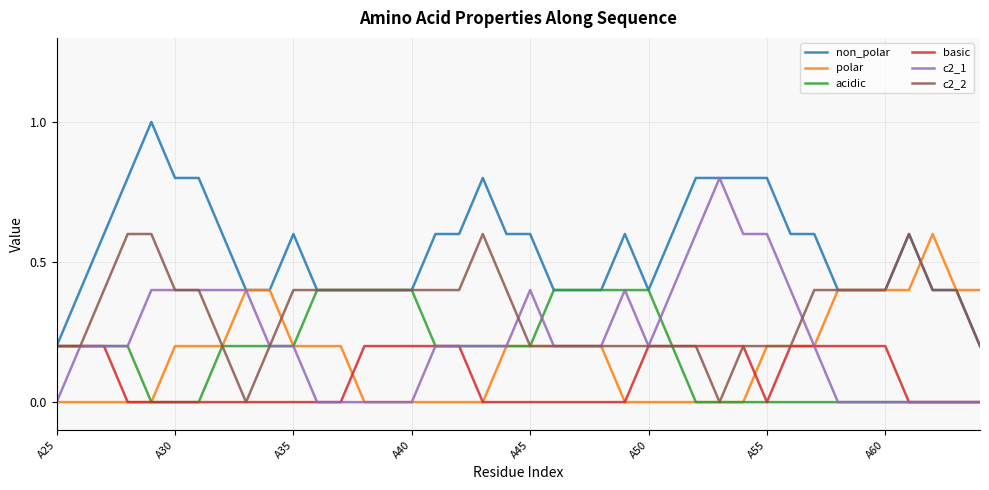

Which series has the largest total across all categories?

non_polar